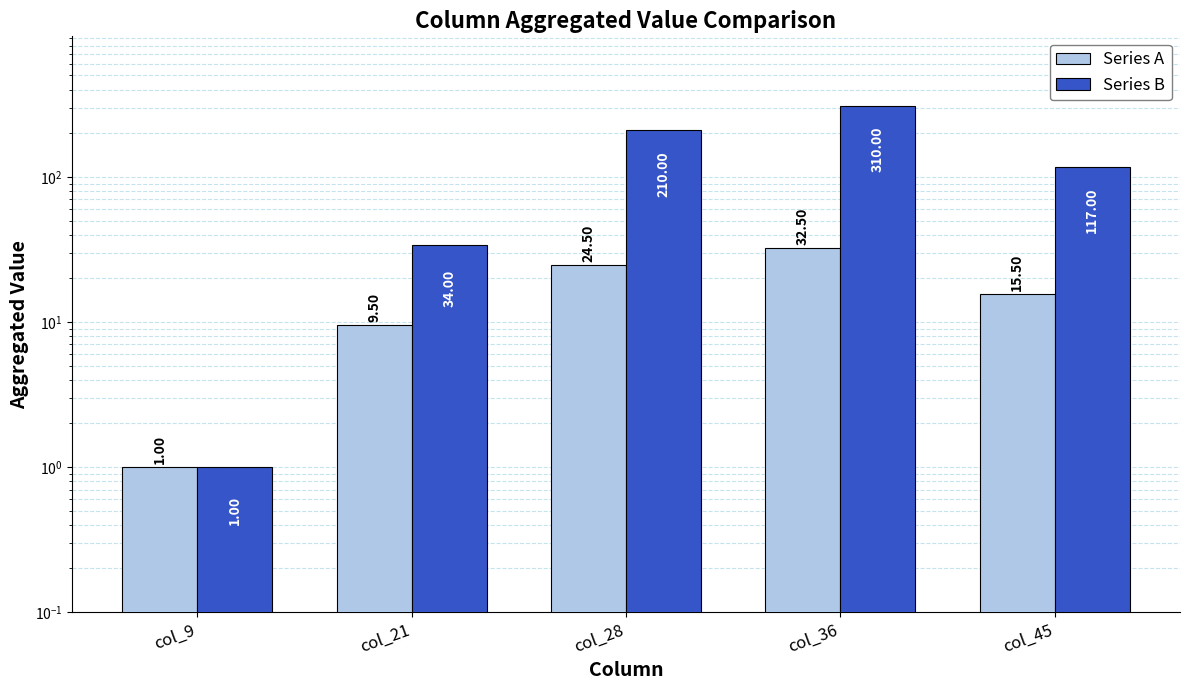

What is the total value across all series at col_9?

2.0